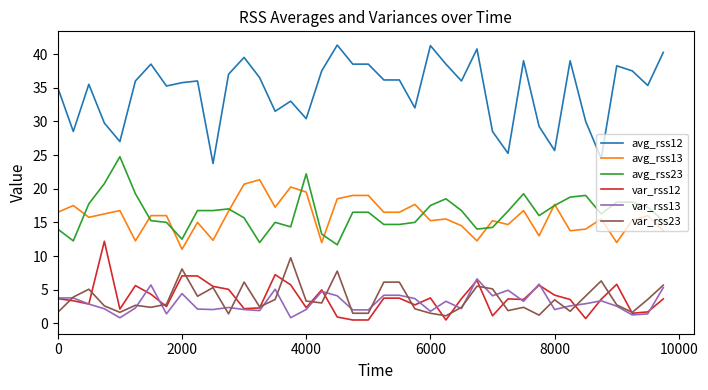

What is the maximum value shown in the chart?

41.3